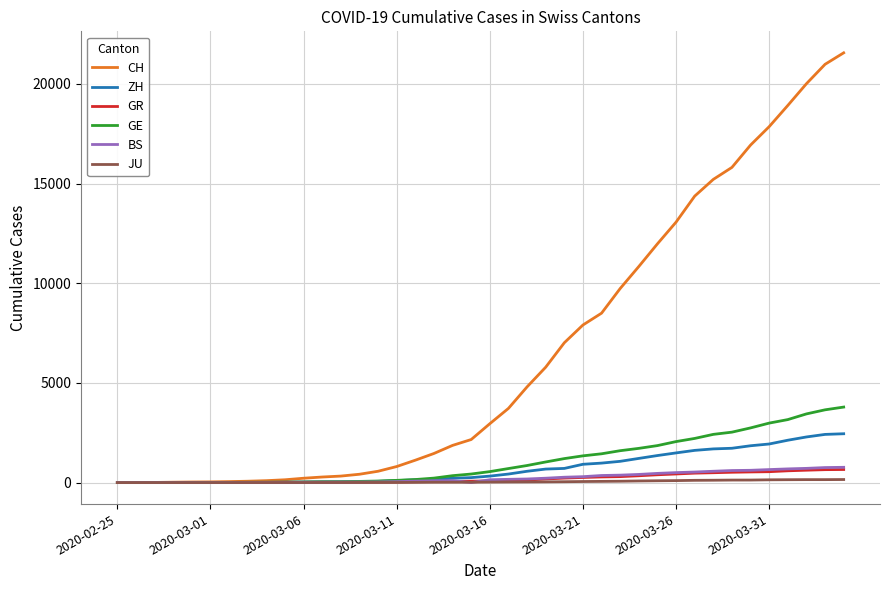

Which series has the largest total across all categories?

CH